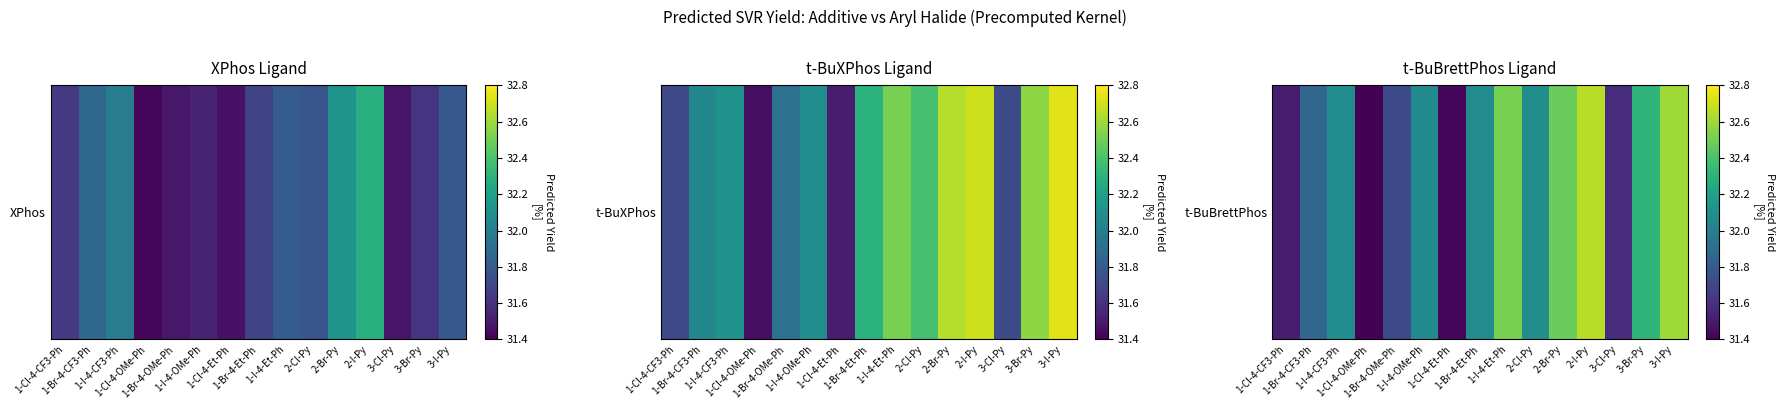

How many data points are less than 32?

6